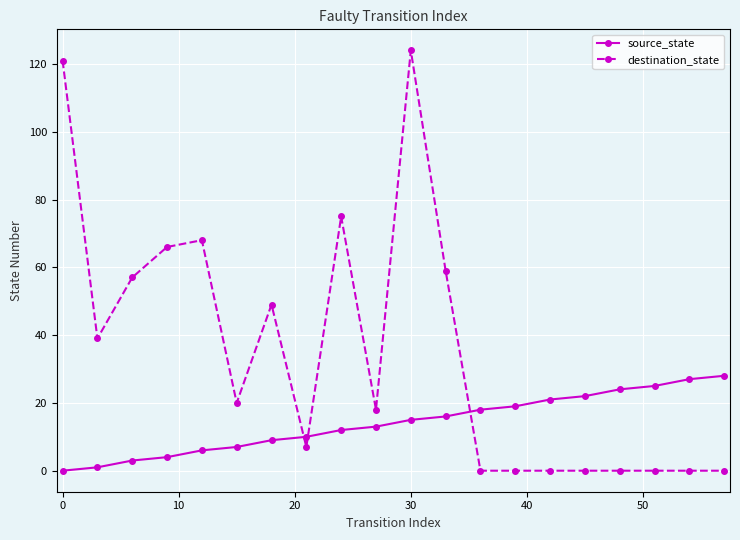

Which series has the largest total across all categories?

destination_state